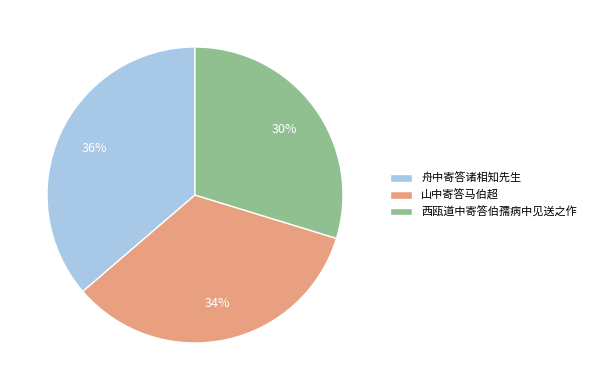

Is 西瓯道中寄答伯孺病中见送之作 the majority of the pie?

No